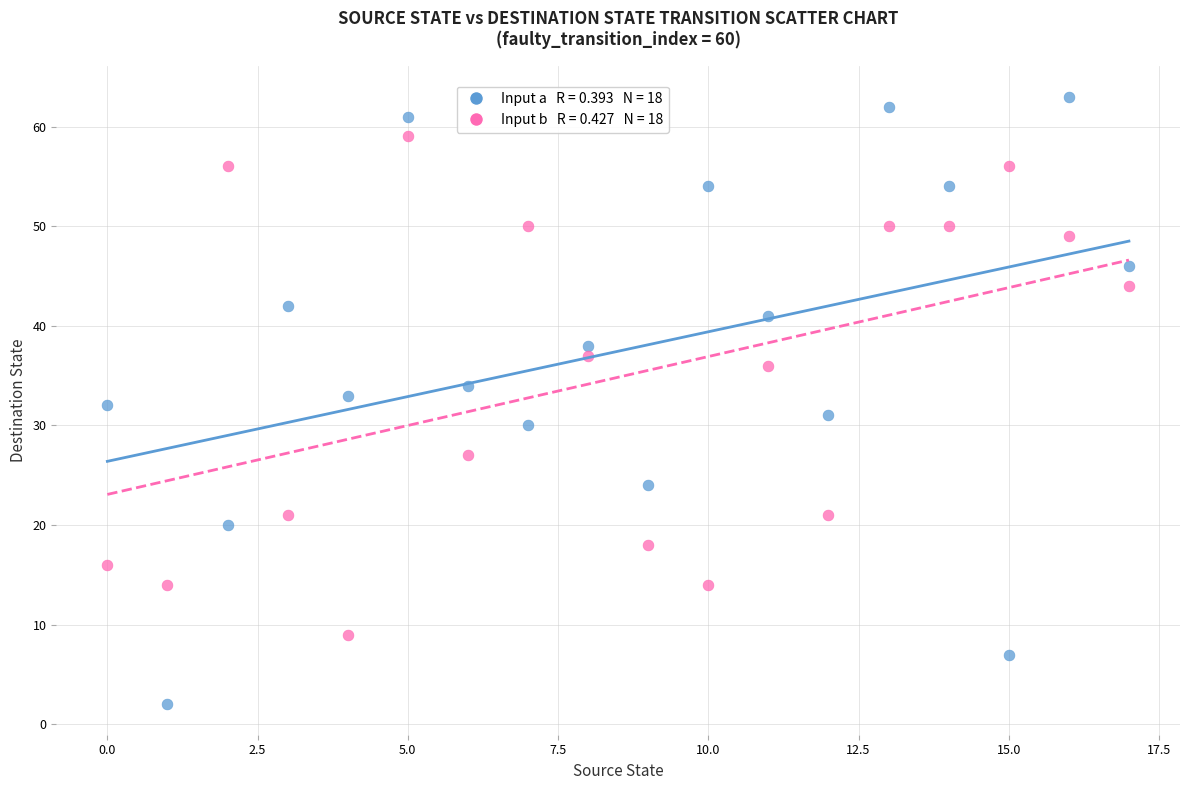

How many points are shown in the scatter plot?

36